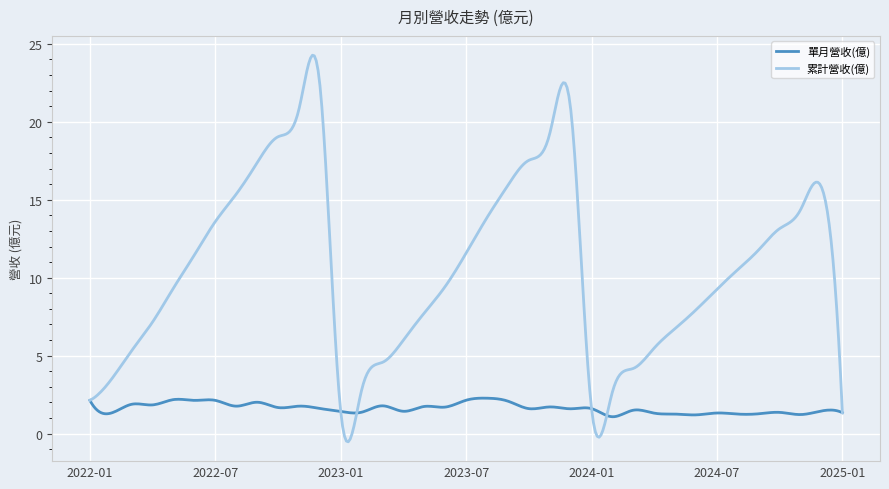

In 單月營收(億), how many points are higher than both neighbors (excluding endpoints)?

15